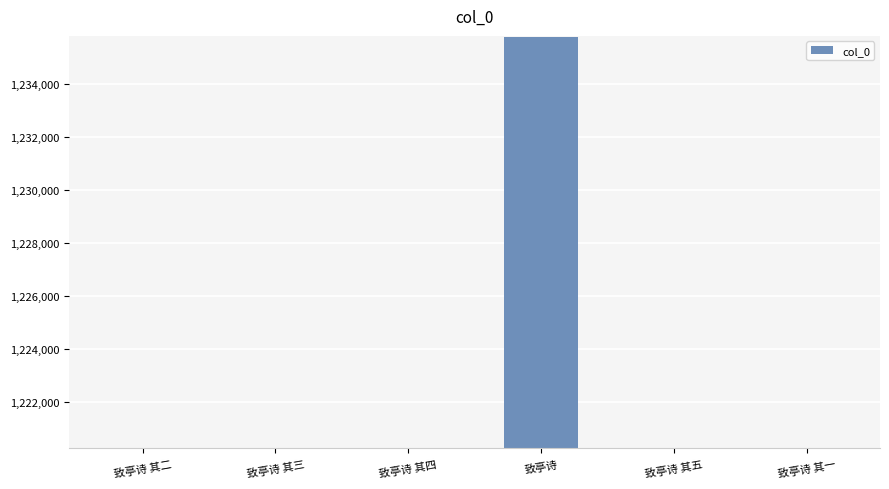

What is the smallest value displayed?

1220263